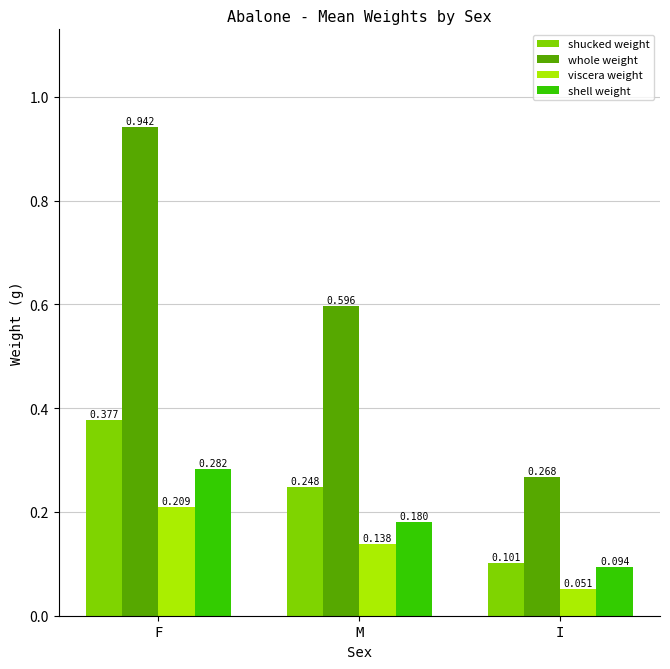

Is the value of whole weight at F greater than the value of shucked weight at F?

Yes